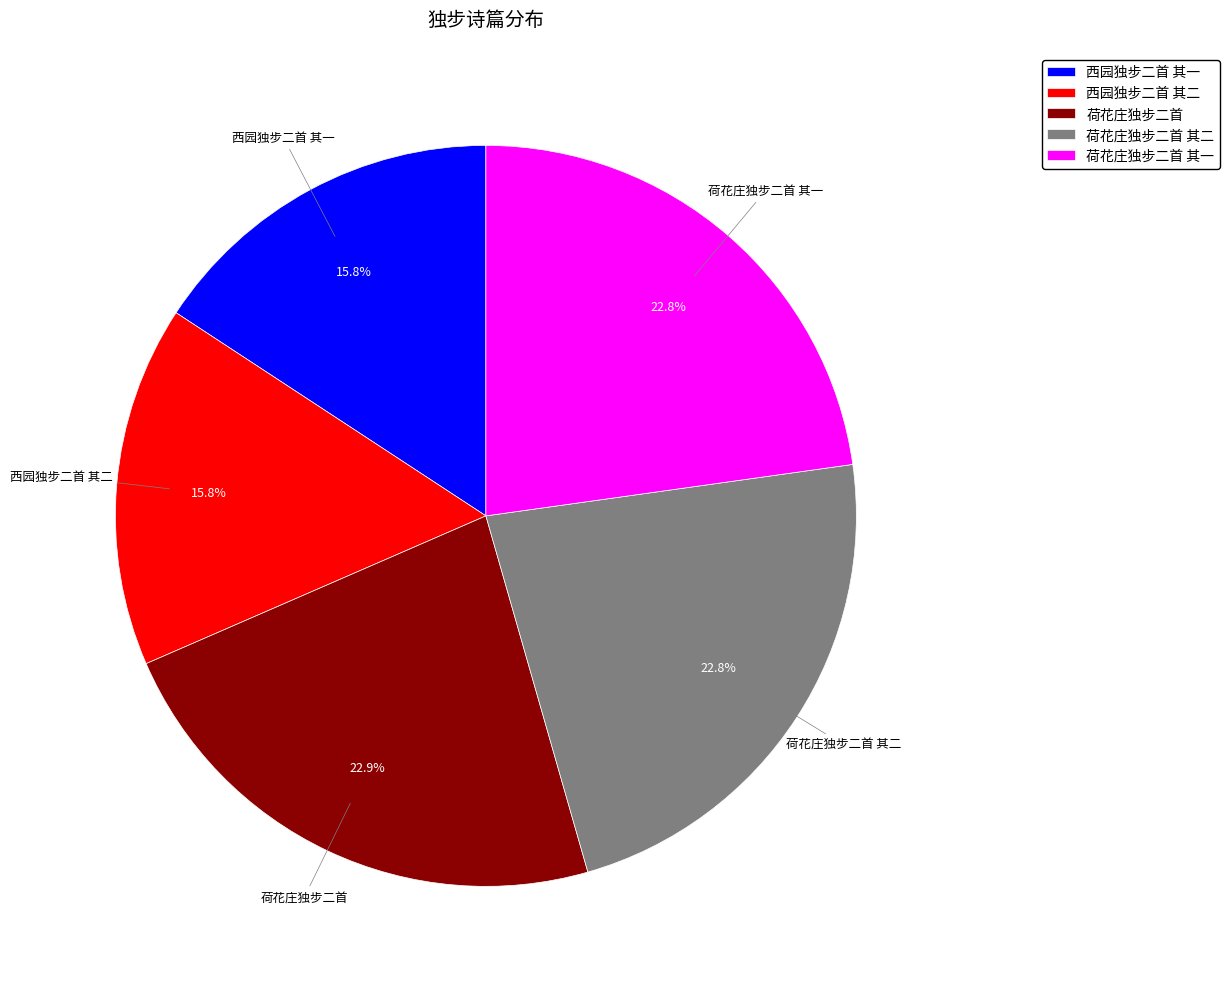

To the nearest percent, what percentage of the pie is 西园独步二首 其一?

16%